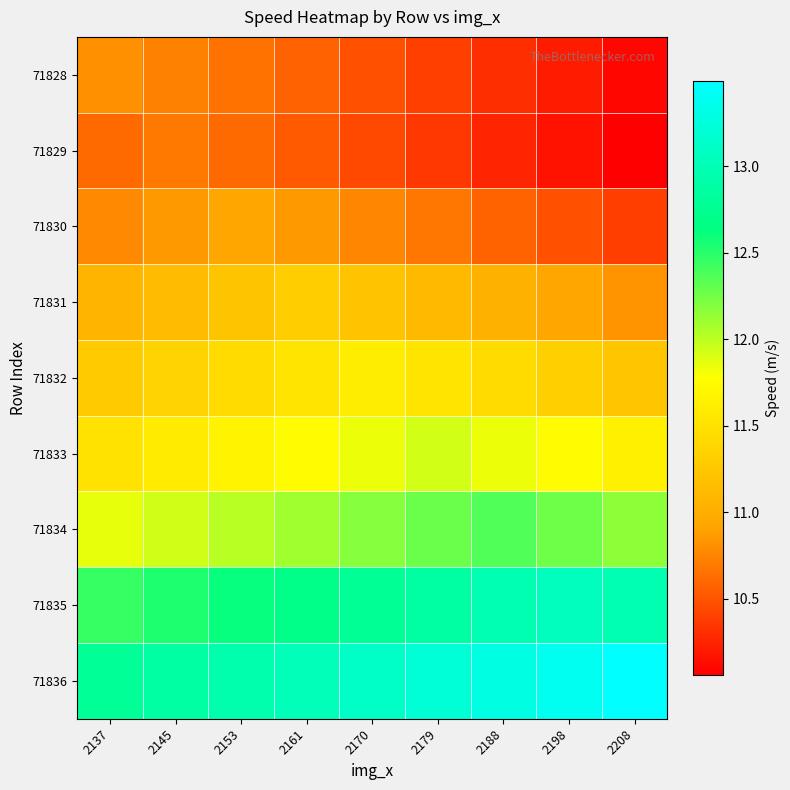

At which category is the sum across all series the highest?

2170